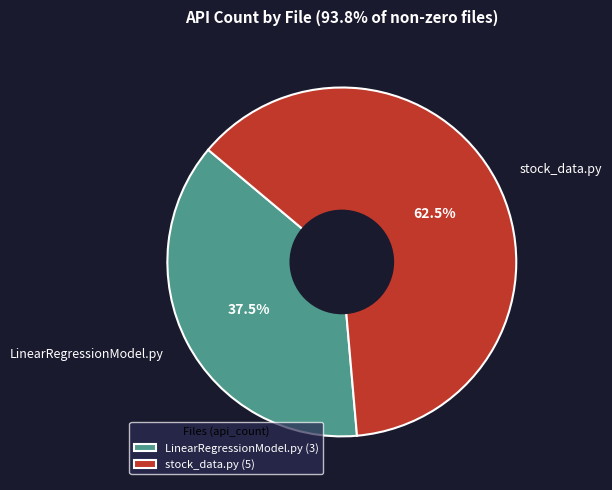

Is there a majority slice in this chart?

Yes